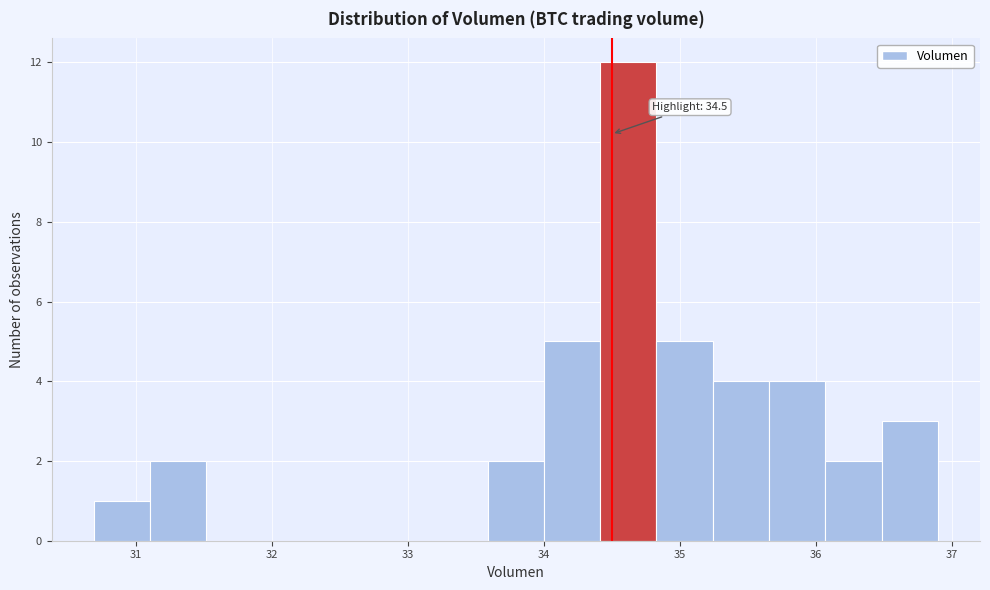

Over which range of the x-axis is the bar tallest?

34.4 to 34.8